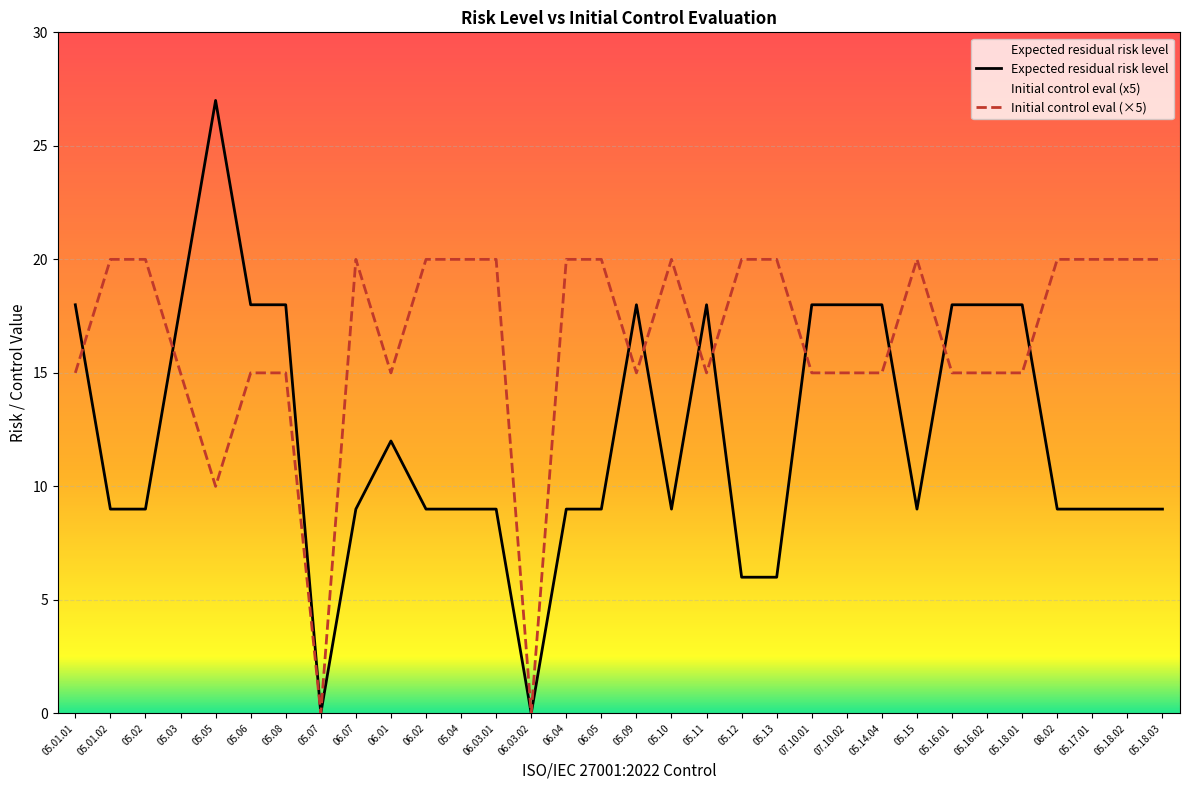

How many Expected residual risk level values are between 9 and 18?

27